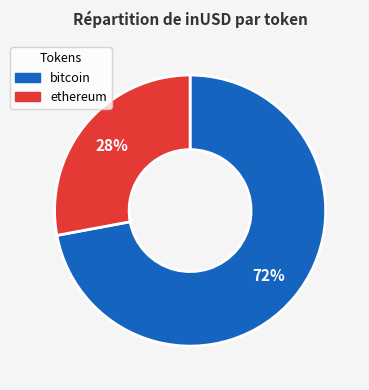

To the nearest percent, what portion does ethereum represent?

28%